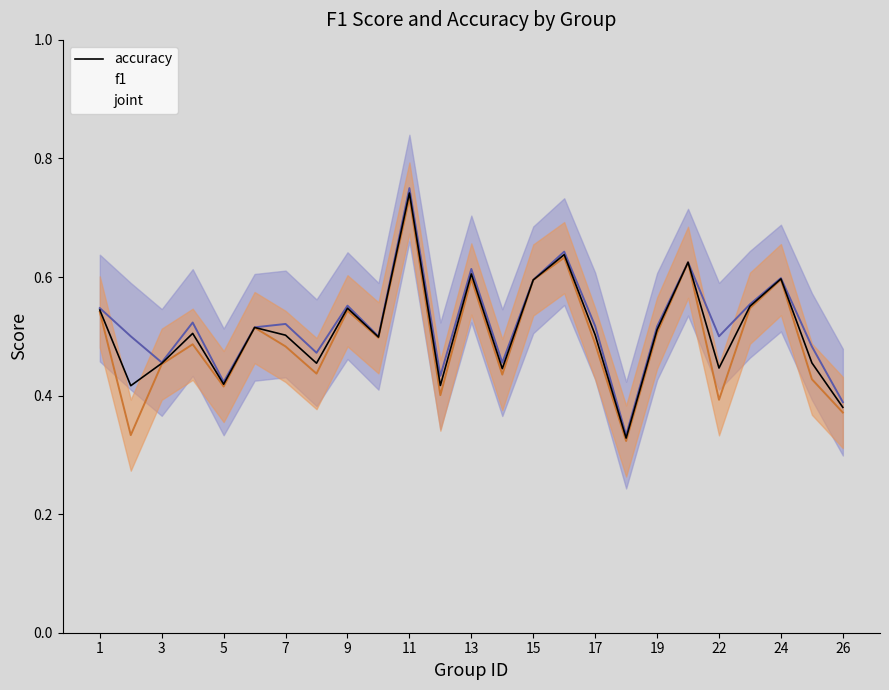

True or false: accuracy and joint intersect in this chart.

False